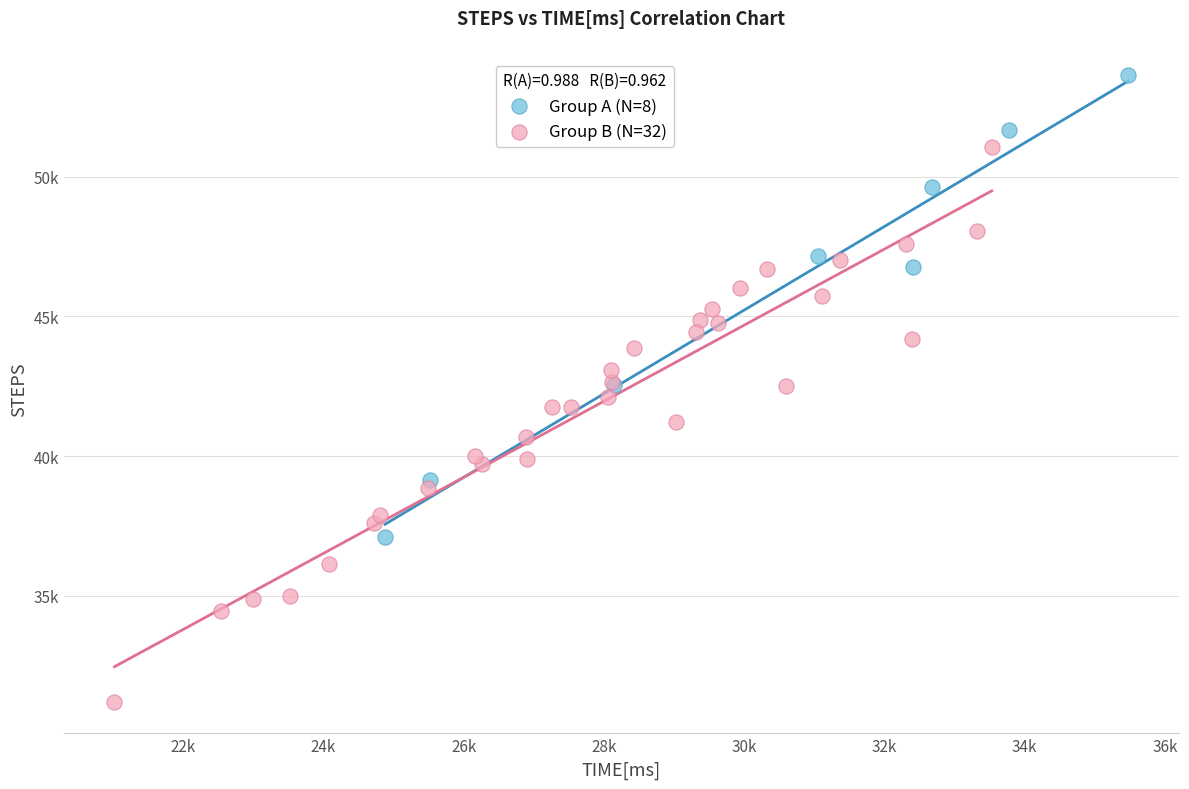

What are all the series names shown in the legend?

Group A (N=8), Group B (N=32)